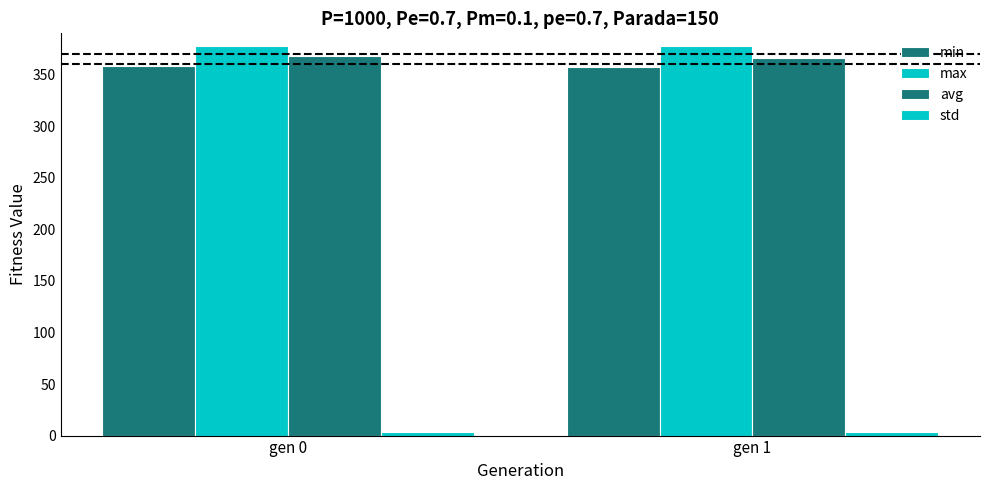

How many bars are there in total?

8